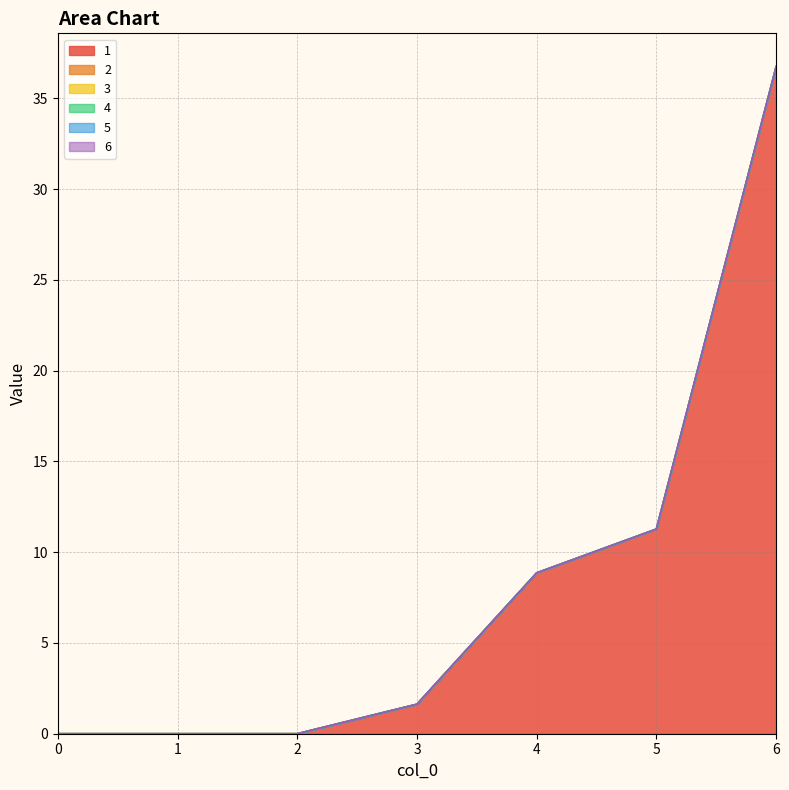

At which category is the sum across all series the highest?

6